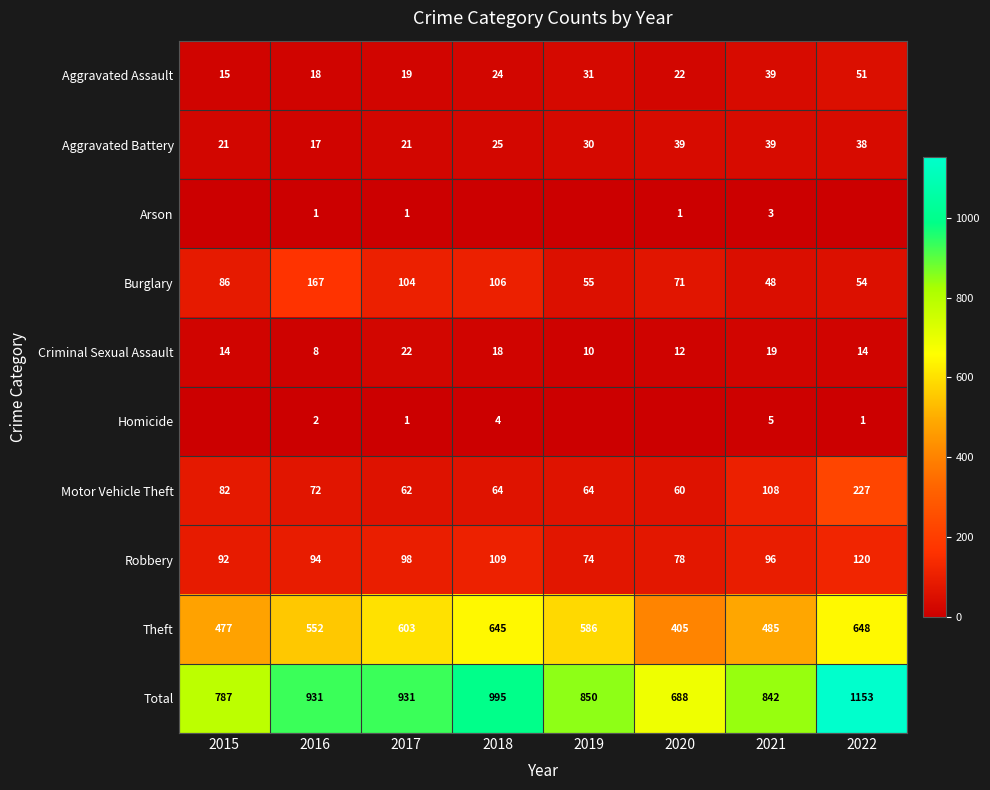

At which category is the sum across all series the highest?

2022